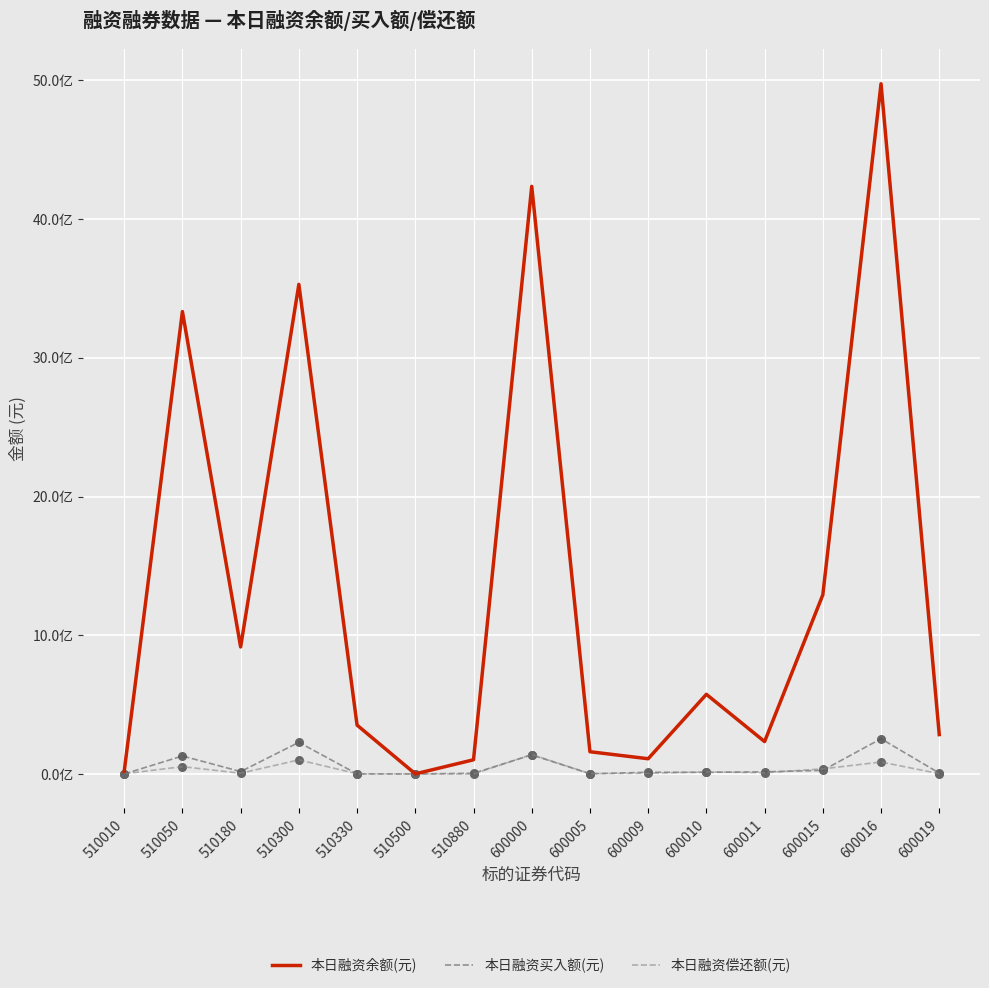

What are all the series names shown in the legend?

本日融资余额(元), 本日融资买入额(元), 本日融资偿还额(元)